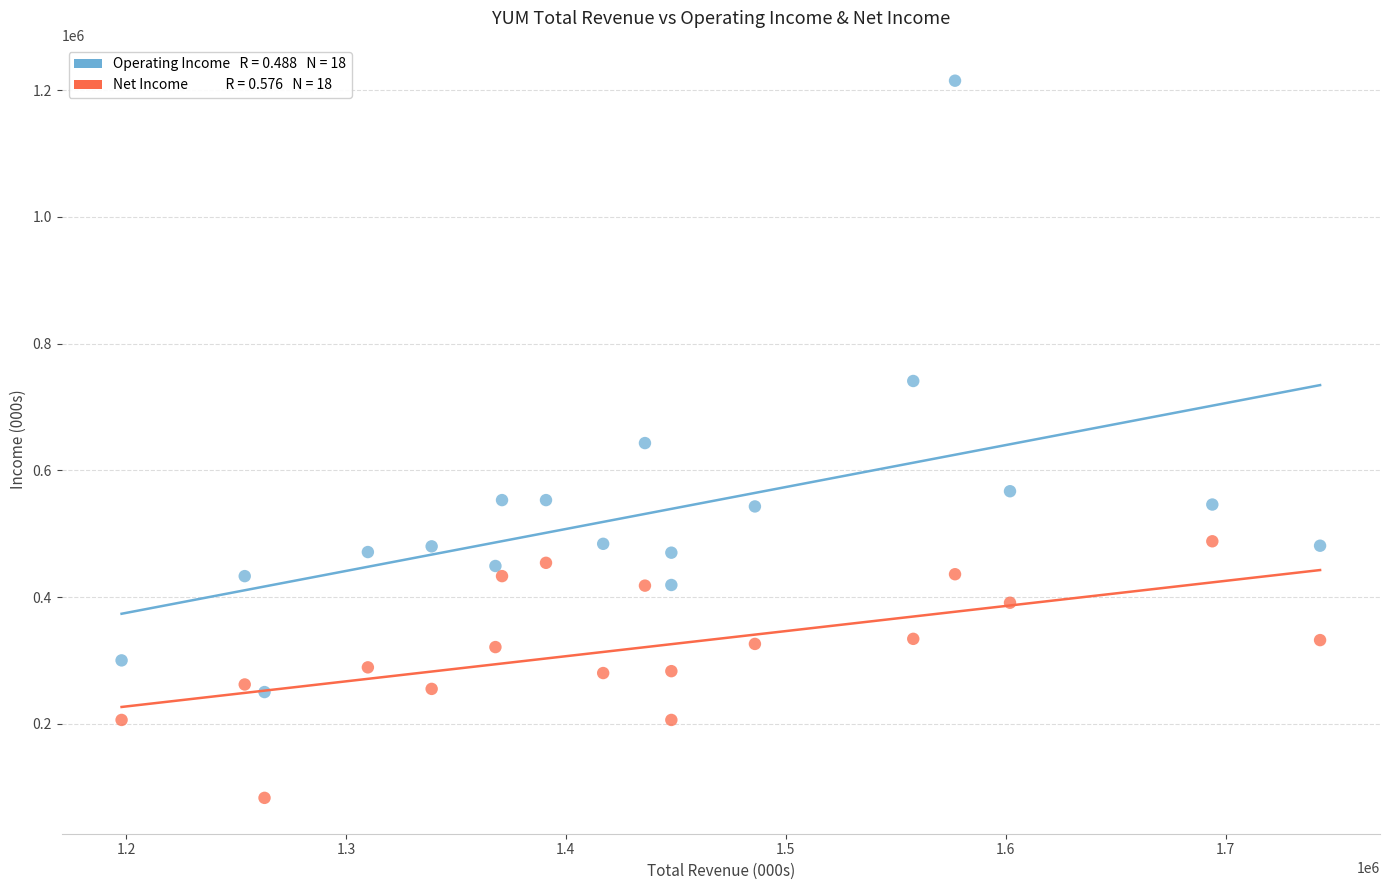

Across all data points, what is the range of Y values (max minus min)?

1132000